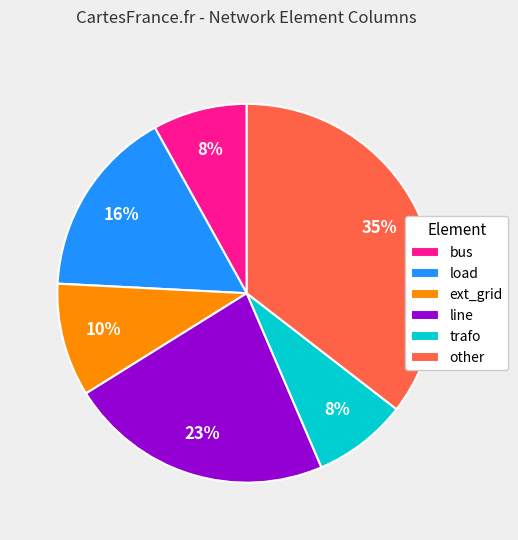

To the nearest percent, what is the average slice percentage?

17%